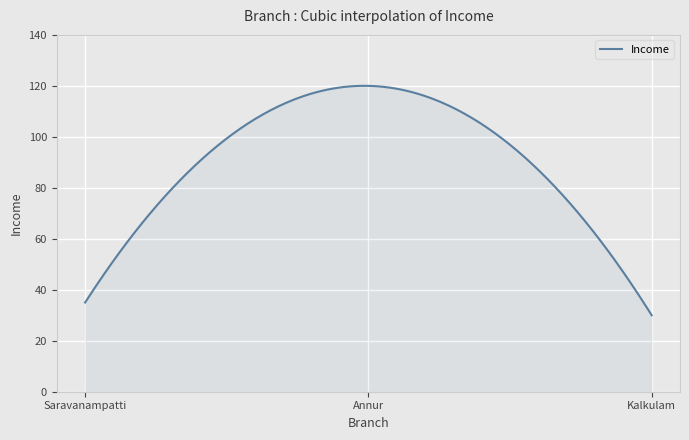

What is the minimum value shown in the chart?

30.0